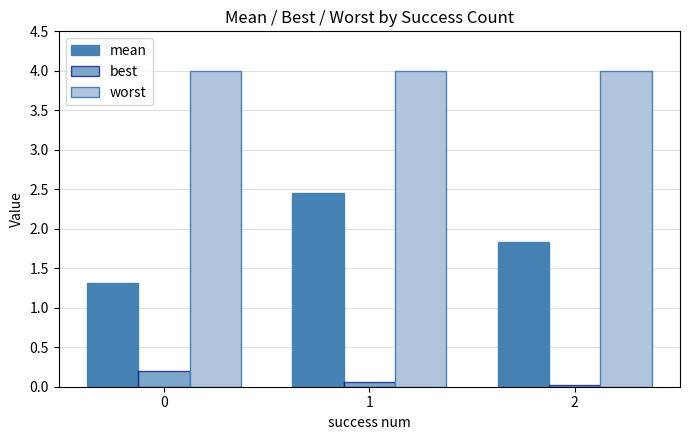

How many bars are there in total?

9